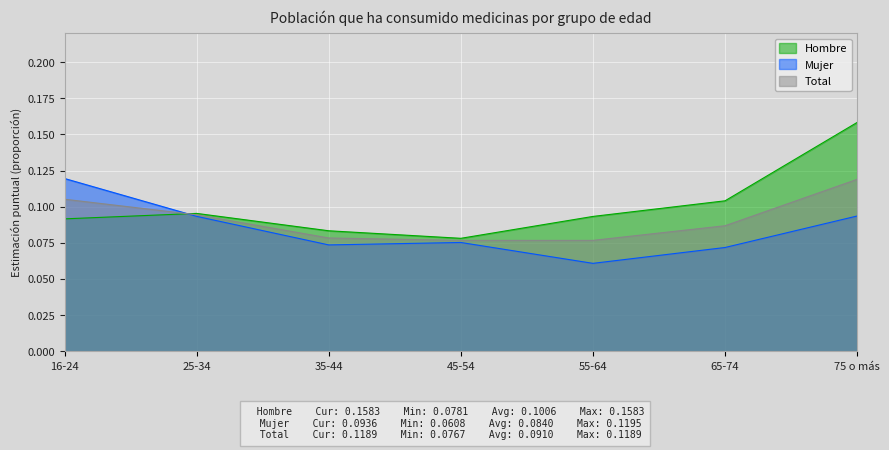

True or false: Mujer has a value of 0.1 at 55-64.

False